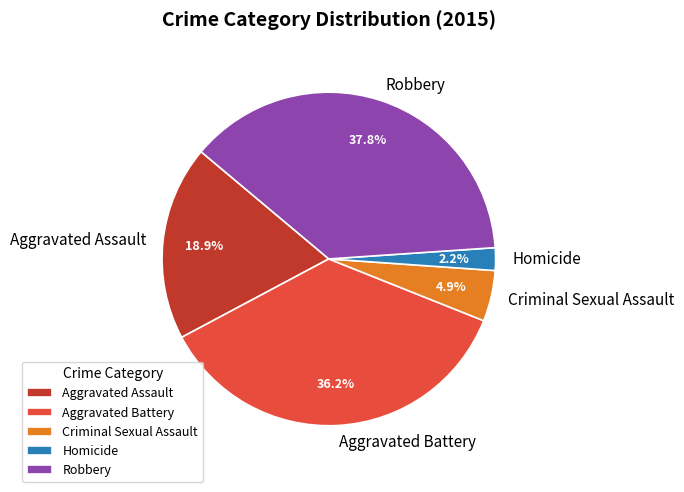

Count the number of slices in the pie.

5